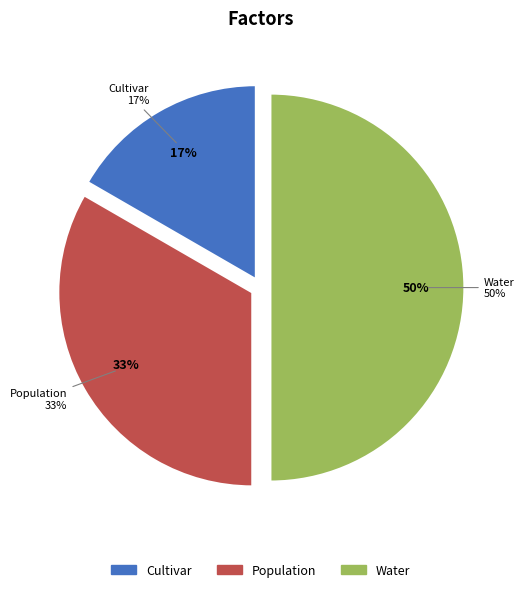

Do Population and Water together represent more than half of the pie?

Yes